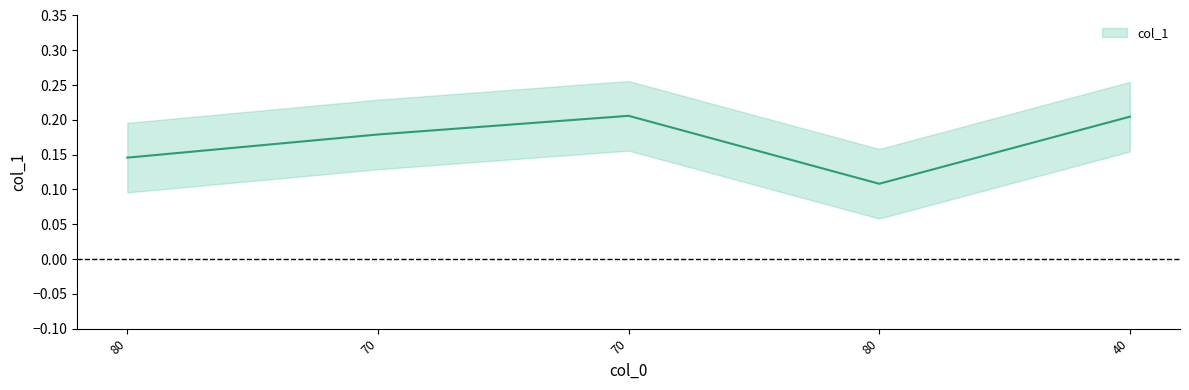

Is this an area chart (filled region under the line)?

No